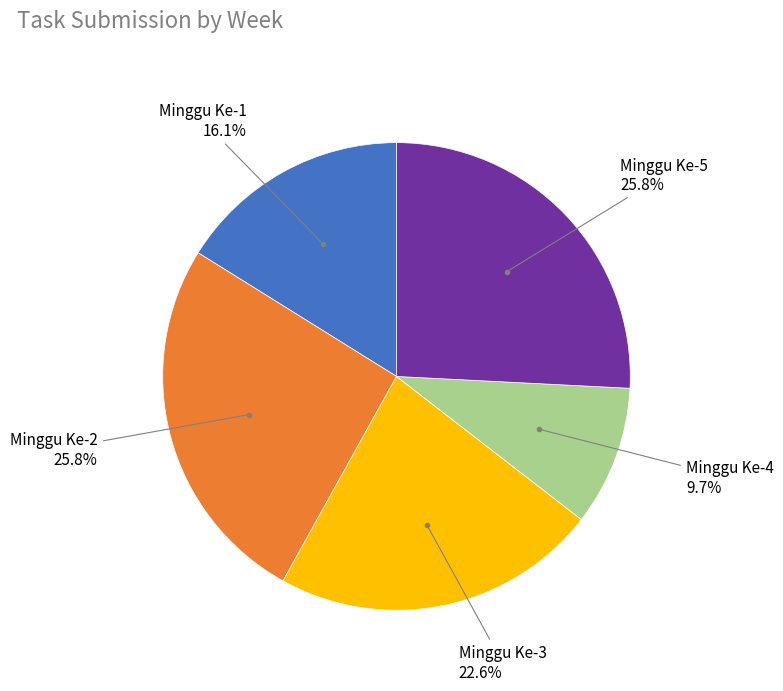

Is there a majority slice in this chart?

No